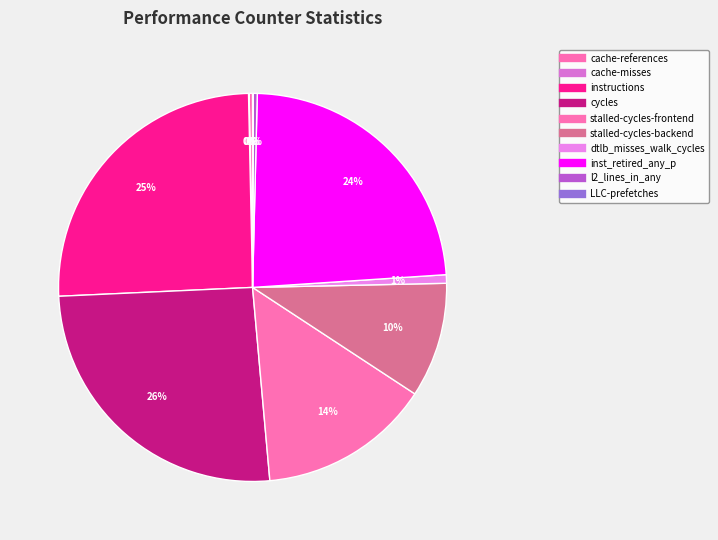

What is the change in value from cache-references to cycles?

+16425060602